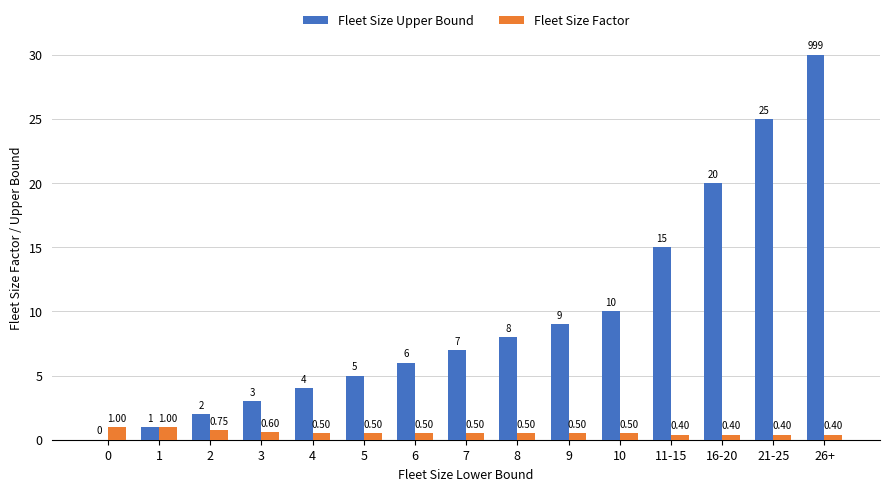

At which category is the sum across all series the highest?

26+